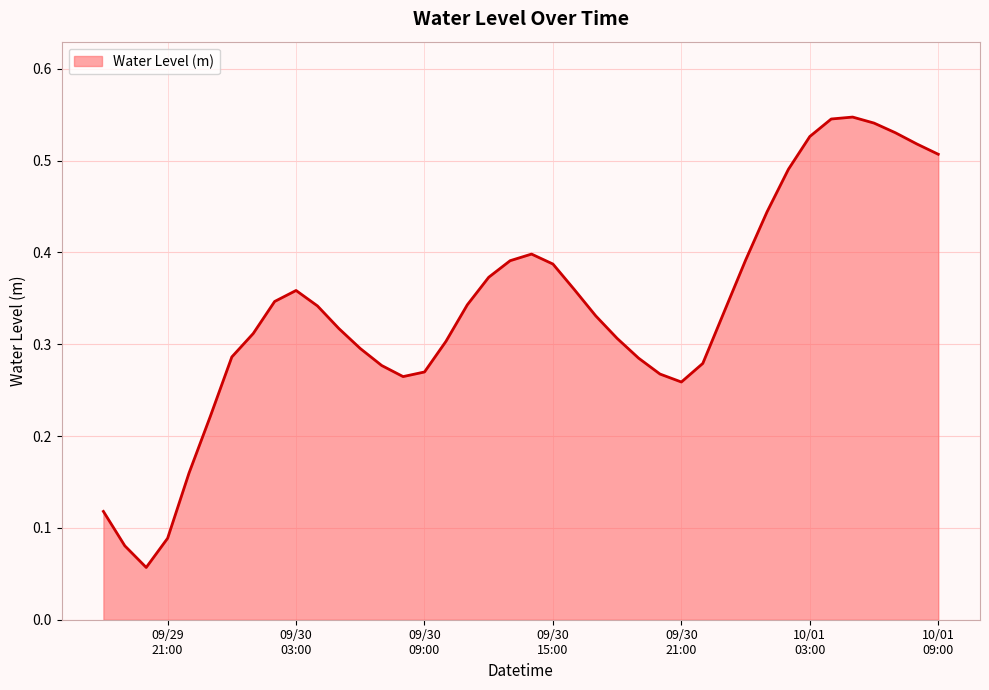

Reading left to right, what are all the values shown in this chart?

0.1	0.1	0.1	0.1	0.2	0.2	0.3	0.3	0.3	0.4	0.3	0.3	0.3	0.3	0.3	0.3	0.3	0.3	0.4	0.4	0.4	0.4	0.4	0.3	0.3	0.3	0.3	0.3	0.3	0.3	0.4	0.4	0.5	0.5	0.5	0.5	0.5	0.5	0.5	0.5